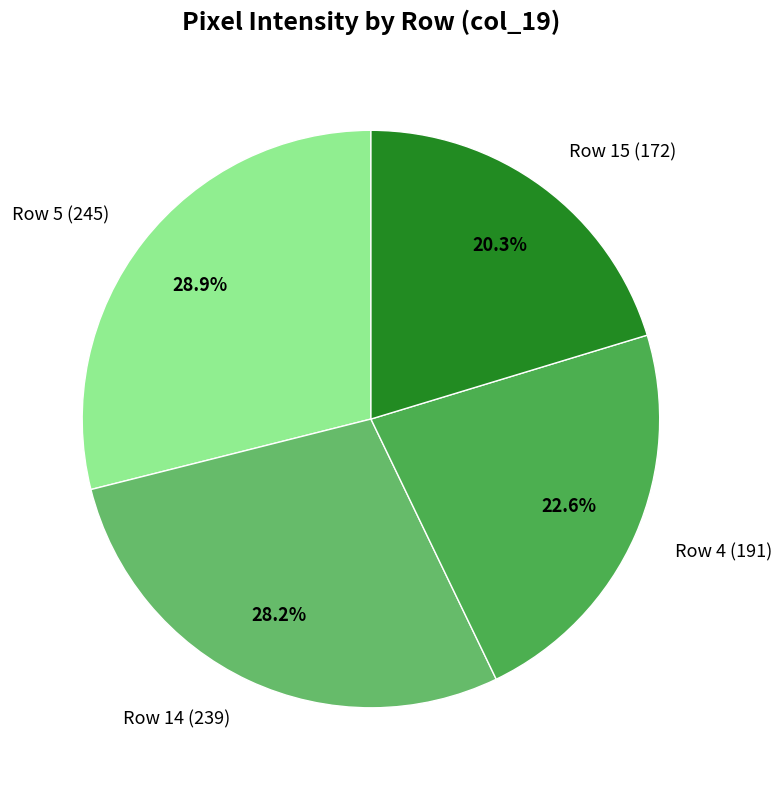

Do Row 5 (245) and Row 14 (239) together represent more than half of the pie?

Yes